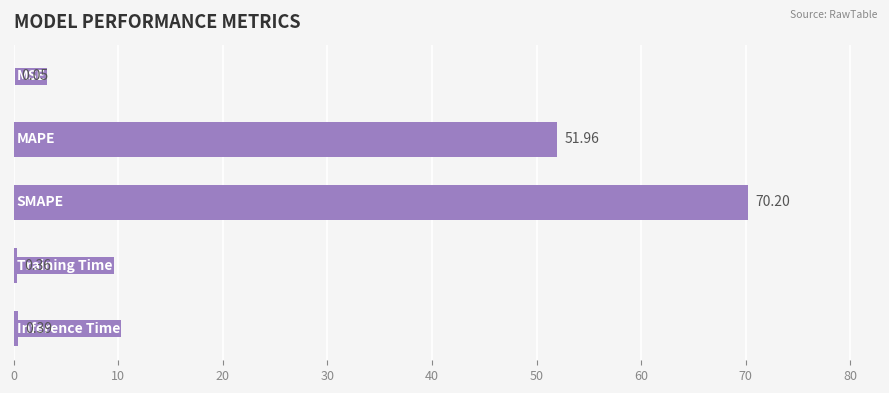

What is the sum of all values?

123.0